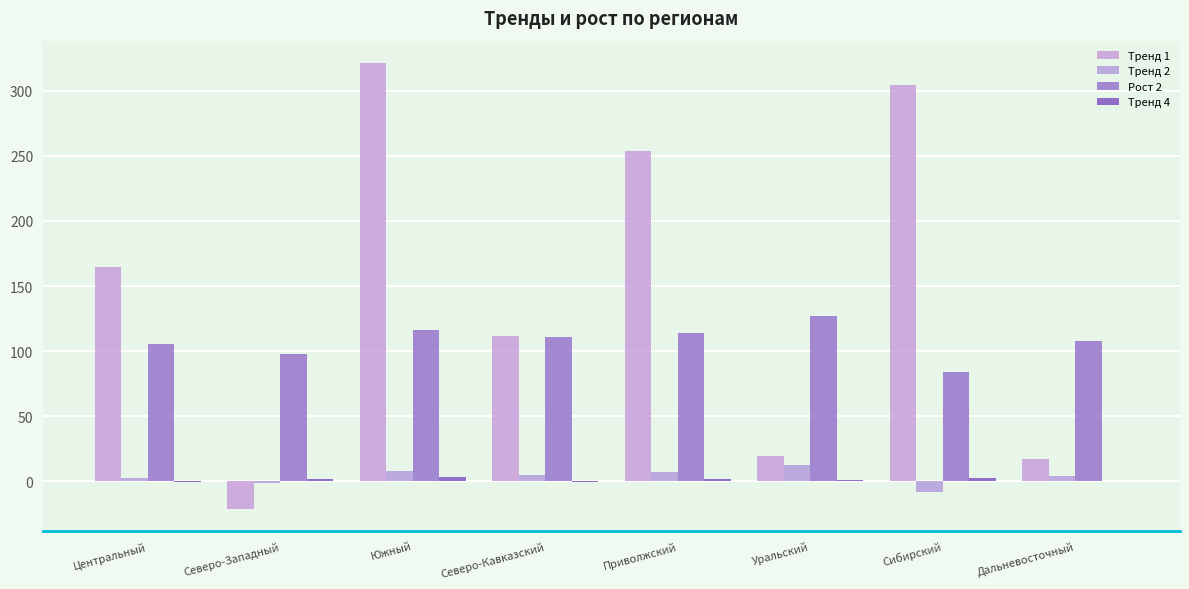

Which series changed the most between Северо-Западный and Южный?

Тренд 1